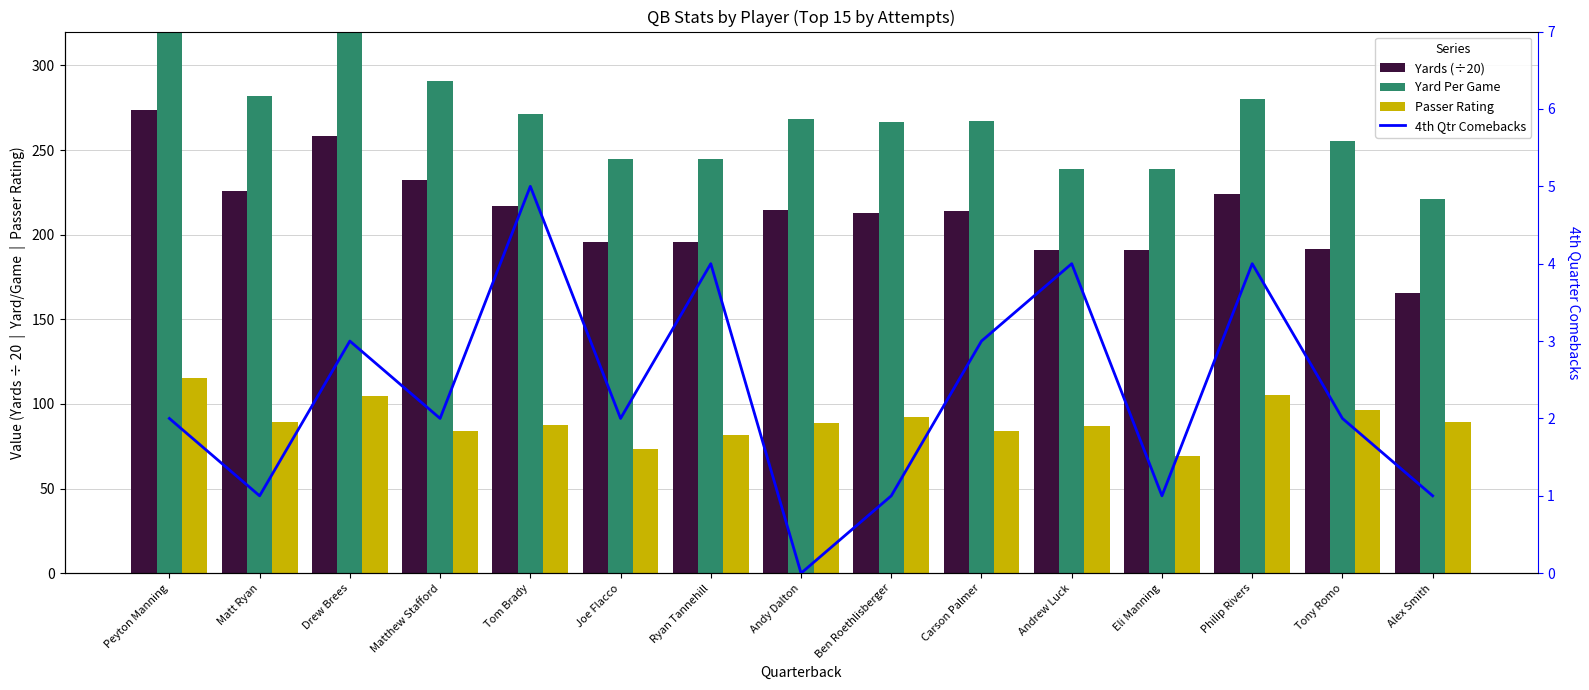

Where is 4th Qtr Comebacks nearest to the value 2?

Peyton Manning